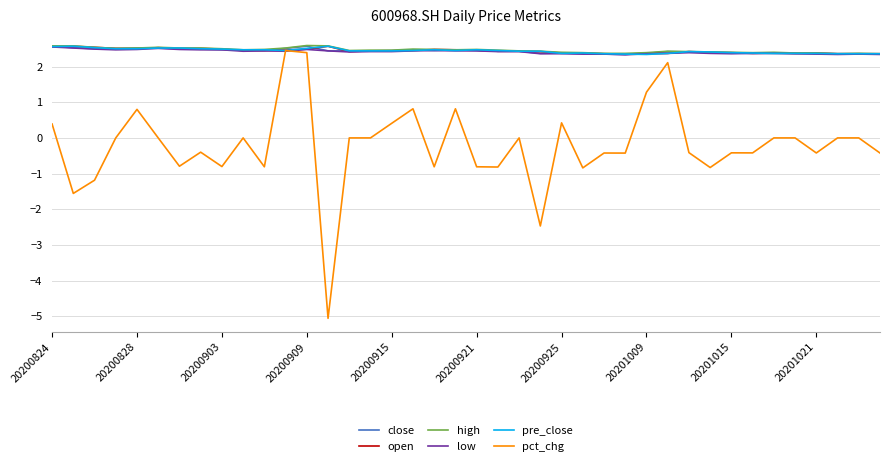

What is the smallest value displayed?

-5.1